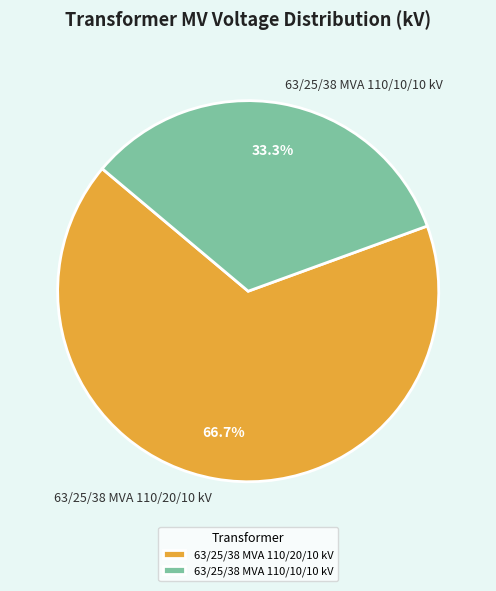

What is the smallest slice in the pie chart?

63/25/38 MVA 110/10/10 kV